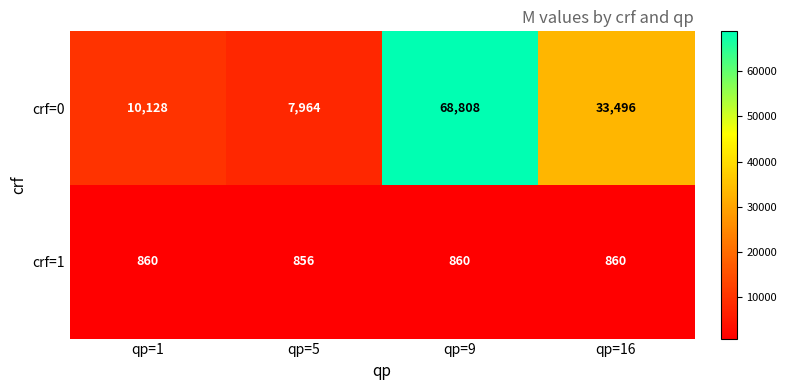

Reading left to right, transcribe all the data shown in this chart.

crf=0: qp=1=10128	qp=5=7964	qp=9=68808	qp=16=33496
crf=1: qp=1=860	qp=5=856	qp=9=860	qp=16=860